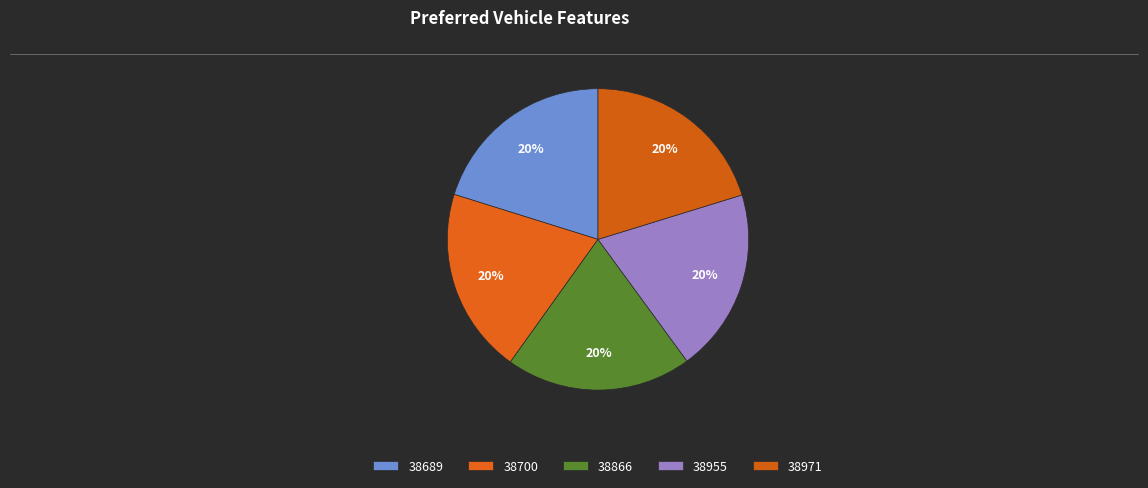

How many segments does this pie chart have?

5